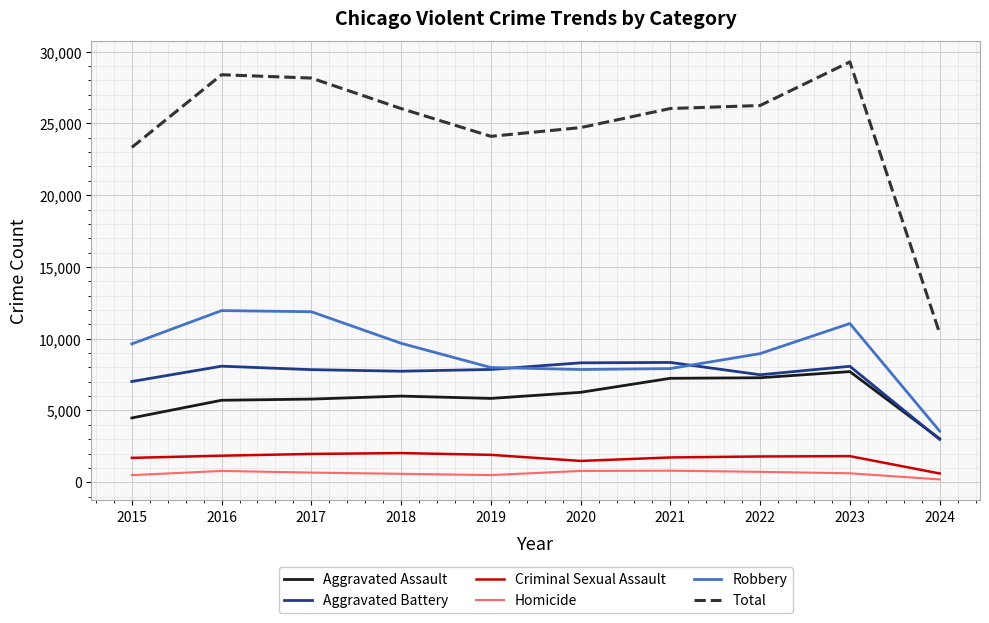

Is it true that Criminal Sexual Assault equals 1817 at 2023?

True